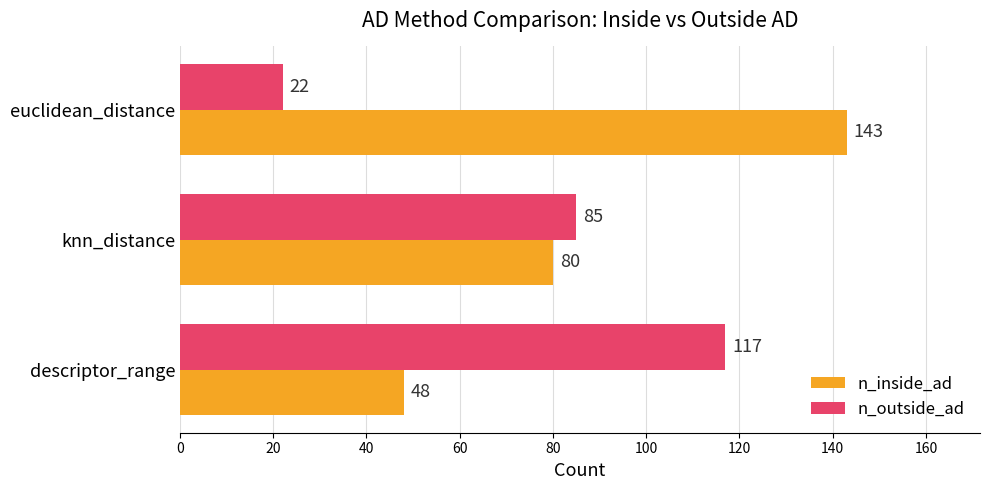

Where is n_outside_ad nearest to the value 69?

knn_distance